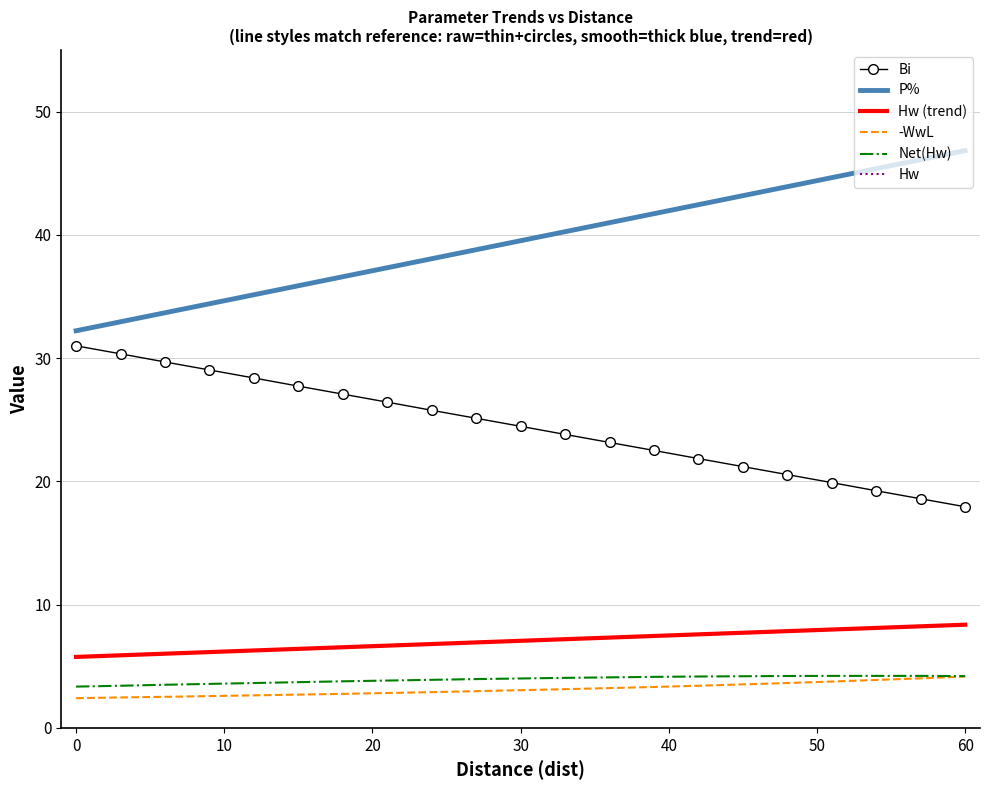

True or false: Hw (trend) and P% intersect in this chart.

False